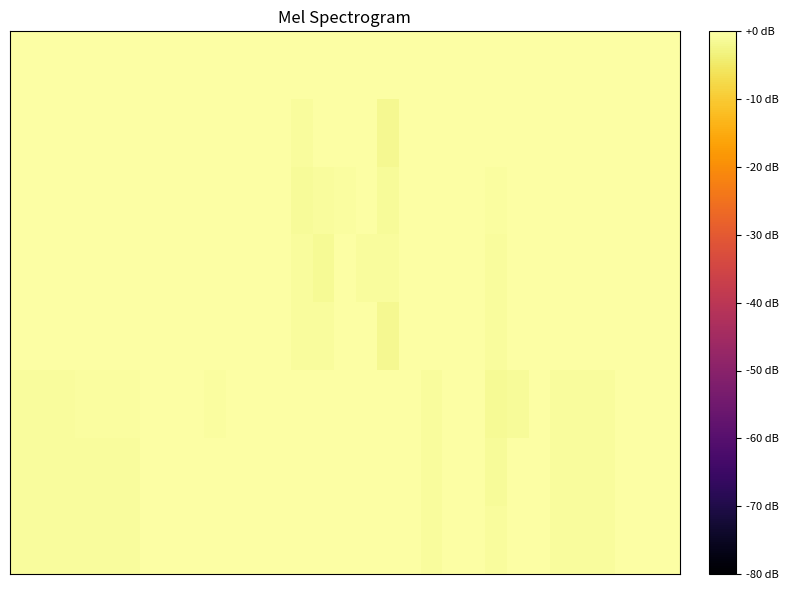

Which category has the lowest value across all series?

17